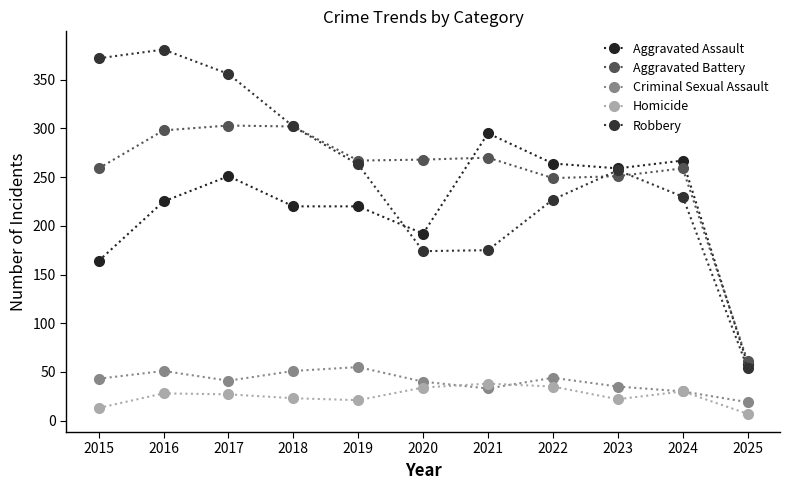

Where is Aggravated Assault nearest to the value 176?

2015